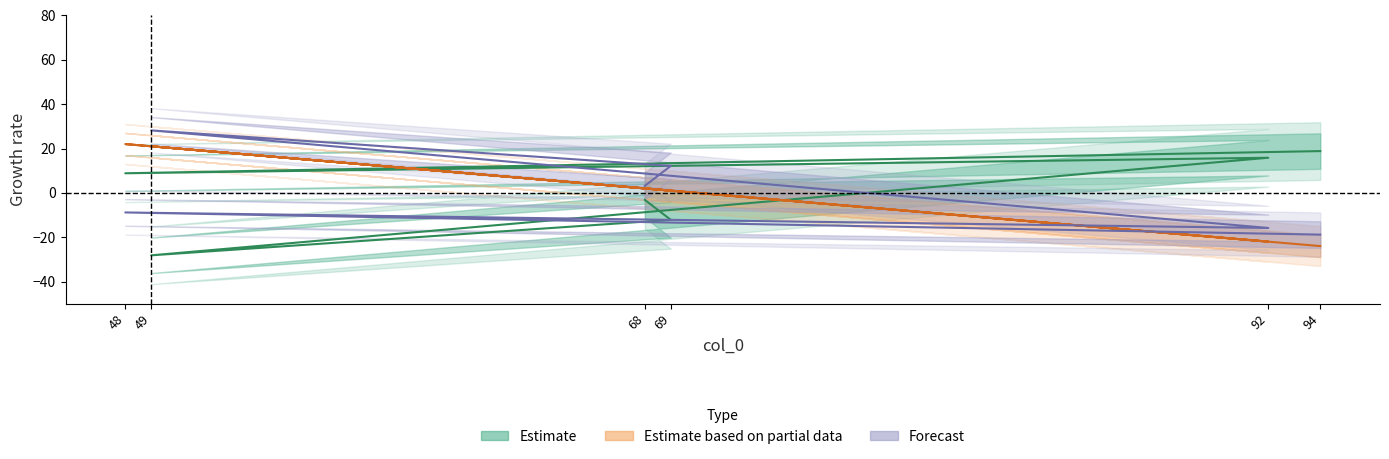

Does the chart display data point markers on the line(s)?

No